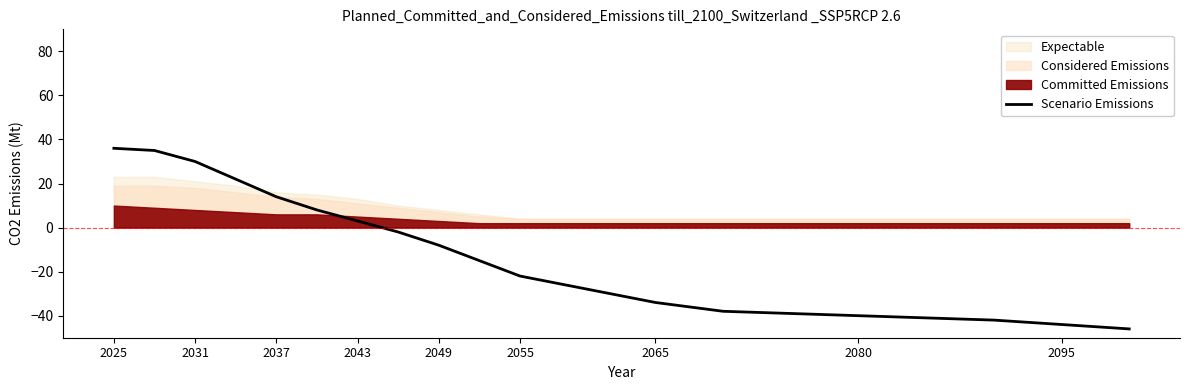

How many values are above zero?

7